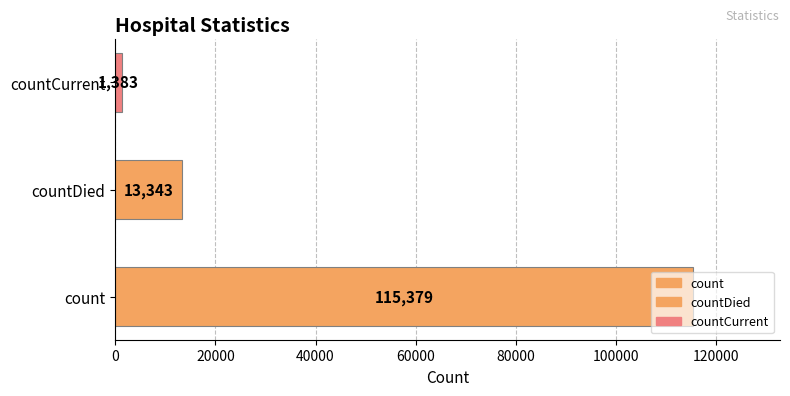

Is it true that the value at count is 115379?

True